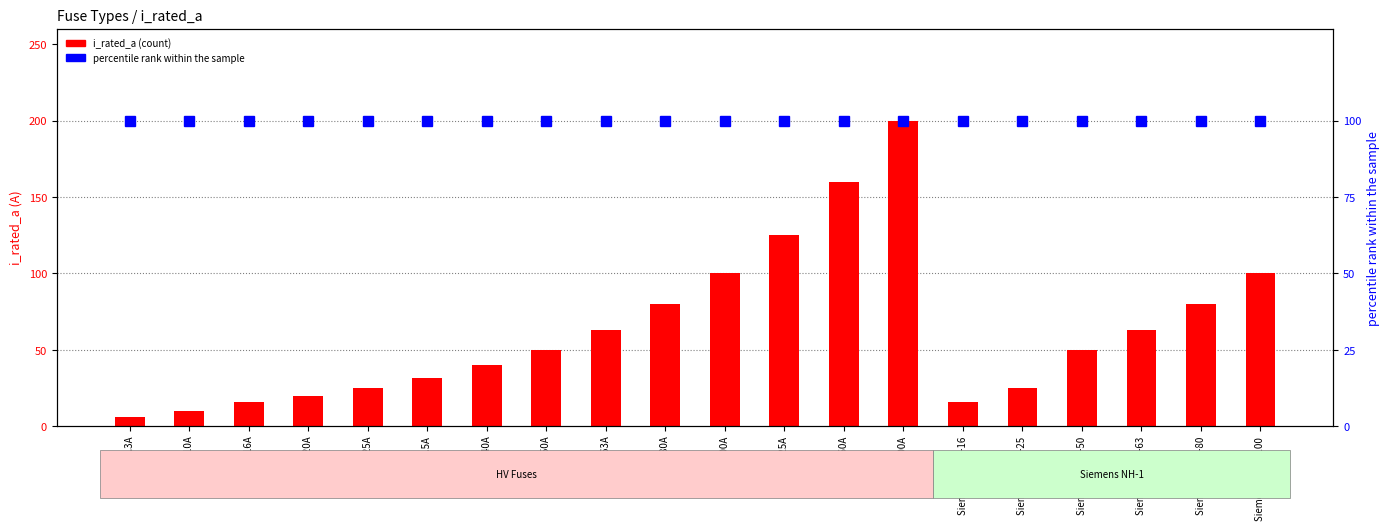

What is the maximum value for percentile rank within the sample?

100.0